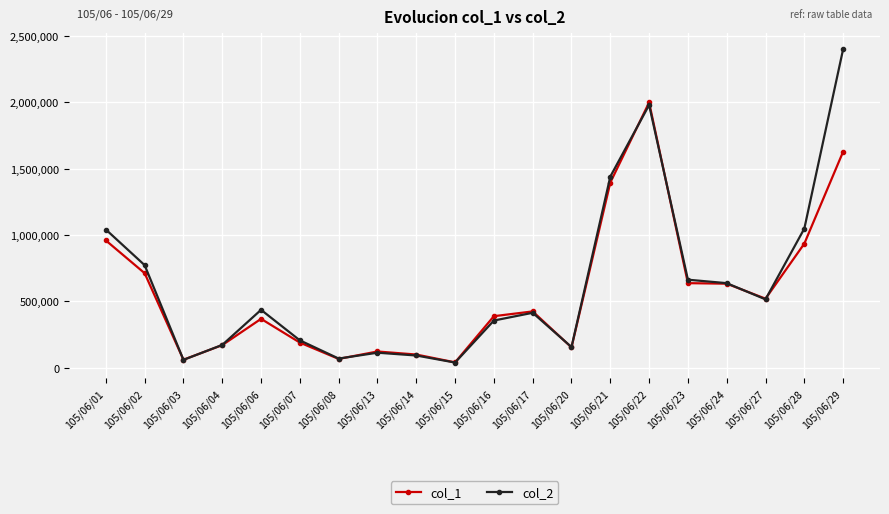

What is the sum of the col_2 values at 105/06/27 and 105/06/20?

672220